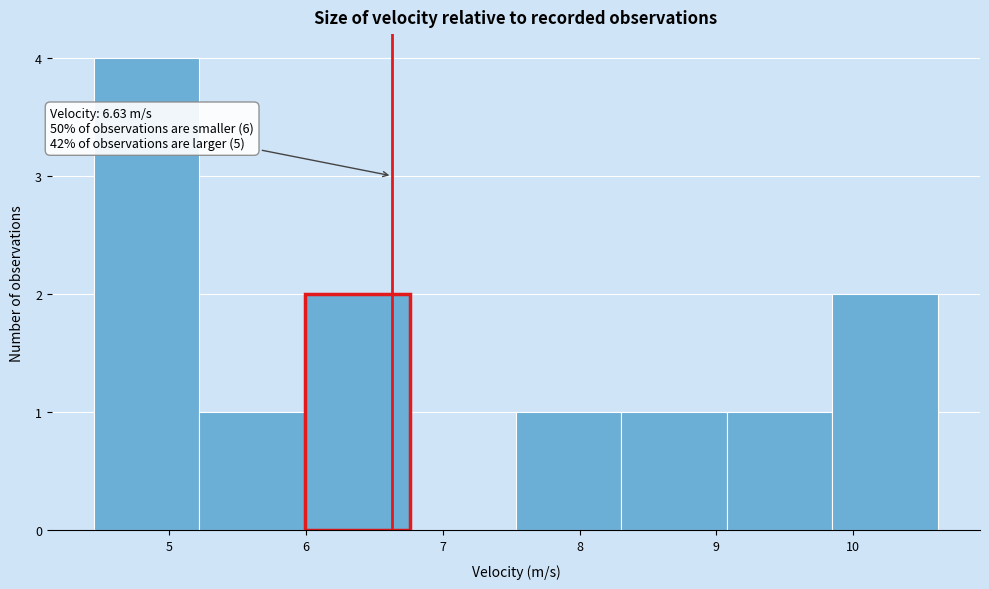

Which range on the x-axis has the tallest bar?

4.5 to 5.2